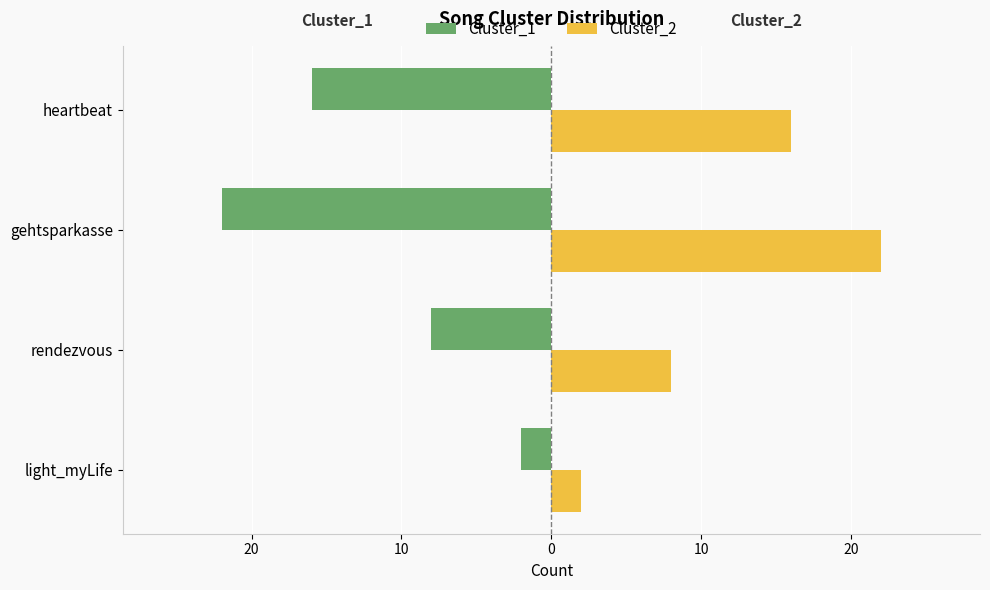

Reading left to right, list all the values displayed in this chart.

Cluster_1: -2	-8	-22	-16
Cluster_2: 2	8	22	16